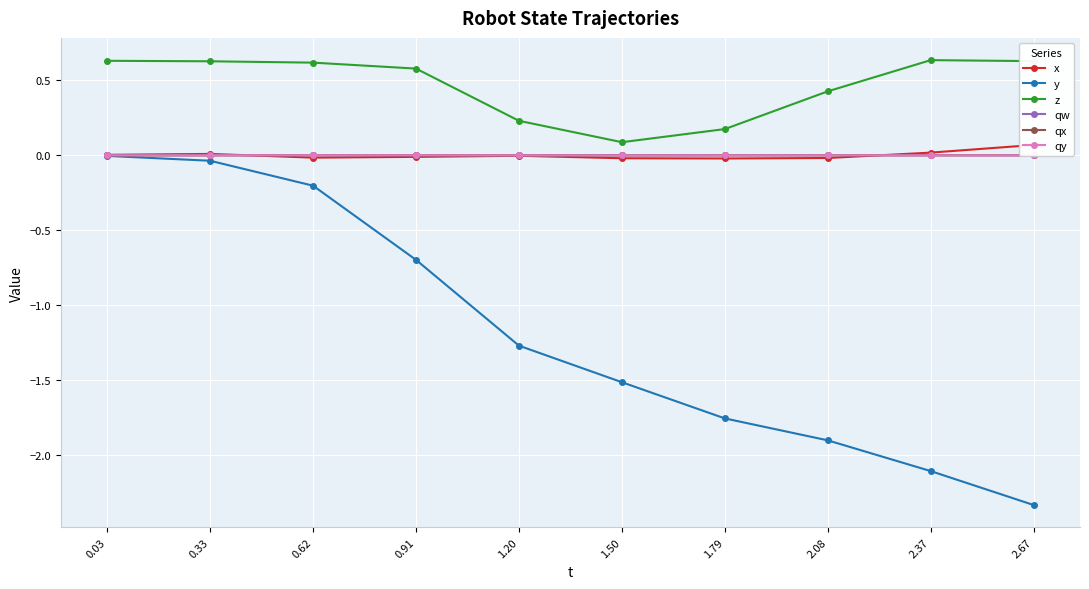

Reading left to right, transcribe all the data shown in this chart.

x: 0.0	0.0	-0.0	-0.0	-0.0	-0.0	-0.0	-0.0	0.0	0.1
y: -0.0	-0.0	-0.2	-0.7	-1.3	-1.5	-1.8	-1.9	-2.1	-2.3
z: 0.6	0.6	0.6	0.6	0.2	0.1	0.2	0.4	0.6	0.6
qw: 0.0	0.0	0.0	0.0	0.0	0.0	0.0	0.0	0.0	0.0
qx: 0.0	0.0	0.0	0.0	-0.0	-0.0	0.0	0.0	0.0	0.0
qy: 0.0	0.0	0.0	0.0	-0.0	-0.0	0.0	0.0	0.0	-0.0